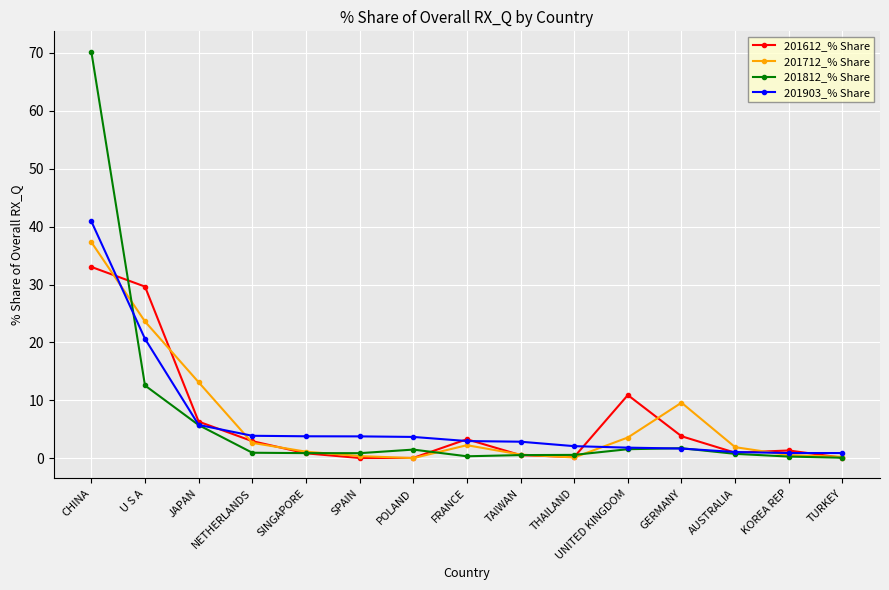

At which label does 201812_% Share reach its peak?

CHINA